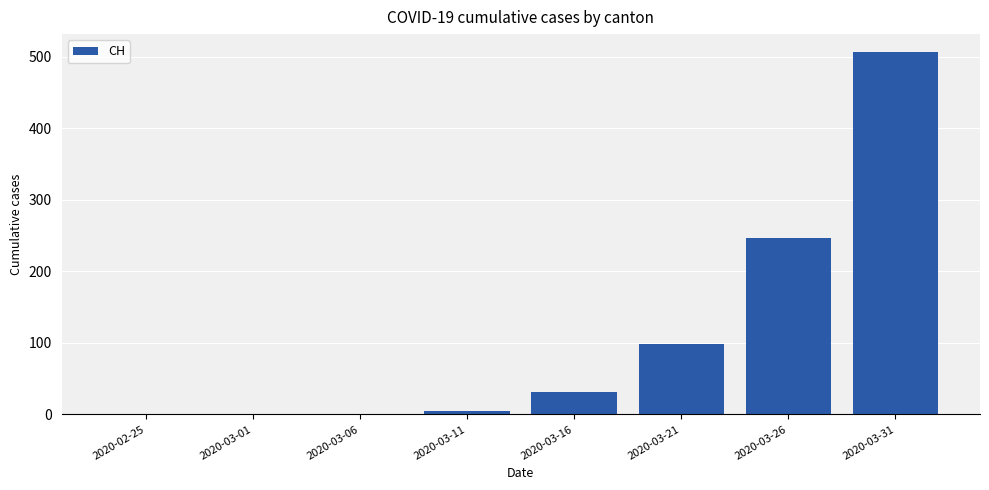

True or false: the data shows 31 at 2020-03-16.

True